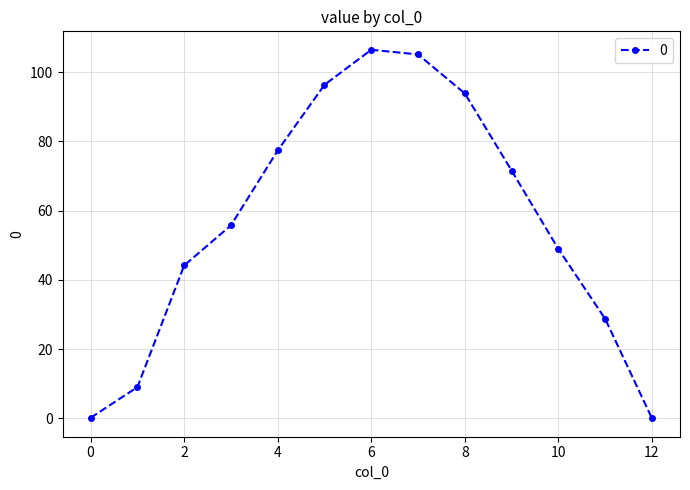

How many distinct data groups are displayed?

1